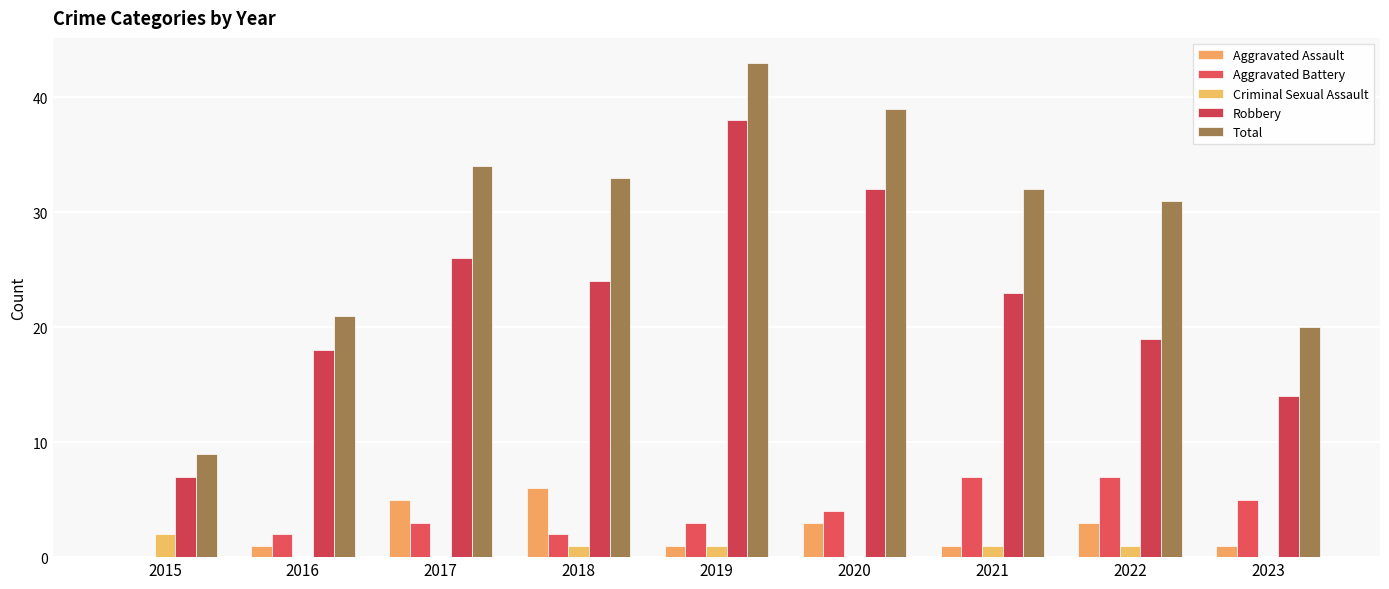

Reading right to left, list all the values displayed in this chart.

Aggravated Assault: 2023=1	2022=3	2021=1	2020=3	2019=1	2018=6	2017=5	2016=1	2015=0
Aggravated Battery: 2023=5	2022=7	2021=7	2020=4	2019=3	2018=2	2017=3	2016=2	2015=0
Criminal Sexual Assault: 2023=0	2022=1	2021=1	2020=0	2019=1	2018=1	2017=0	2016=0	2015=2
Robbery: 2023=14	2022=19	2021=23	2020=32	2019=38	2018=24	2017=26	2016=18	2015=7
Total: 2023=20	2022=31	2021=32	2020=39	2019=43	2018=33	2017=34	2016=21	2015=9